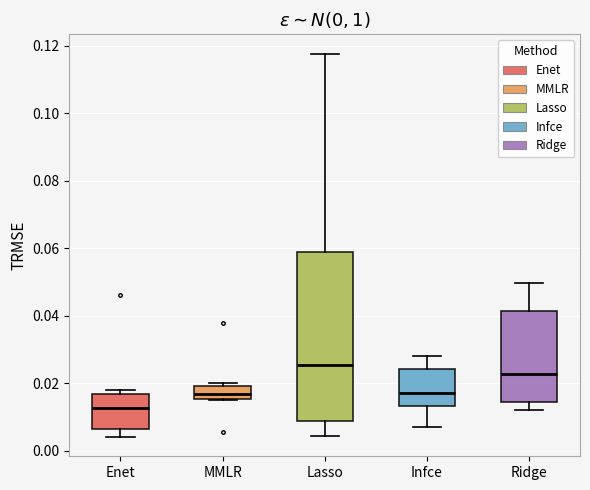

Which box is the tallest, from its lower edge to its upper edge?

Lasso